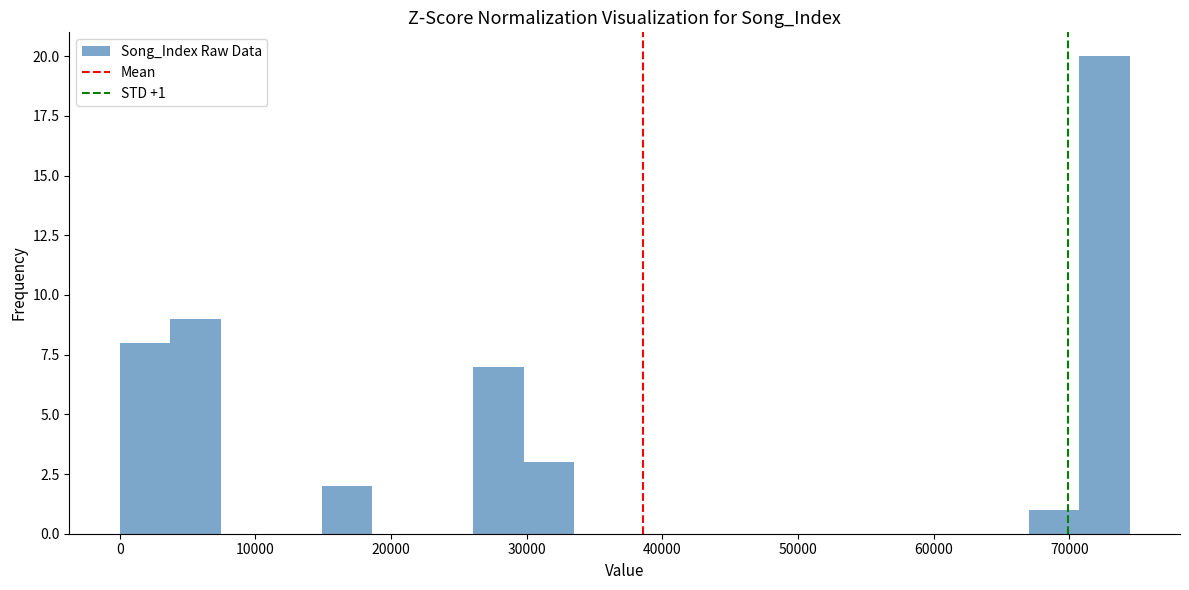

Around what value on the x-axis is the tallest bar? Give the approximate position of its centre, as read against the axis.

73000